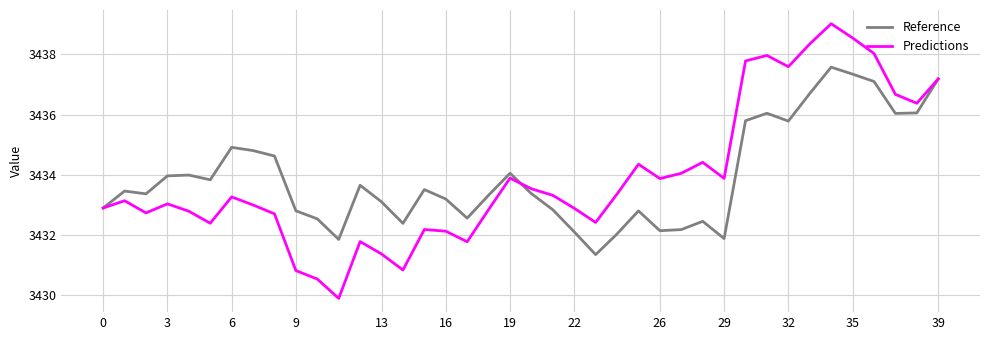

Which series has the widest spread of values?

Predictions